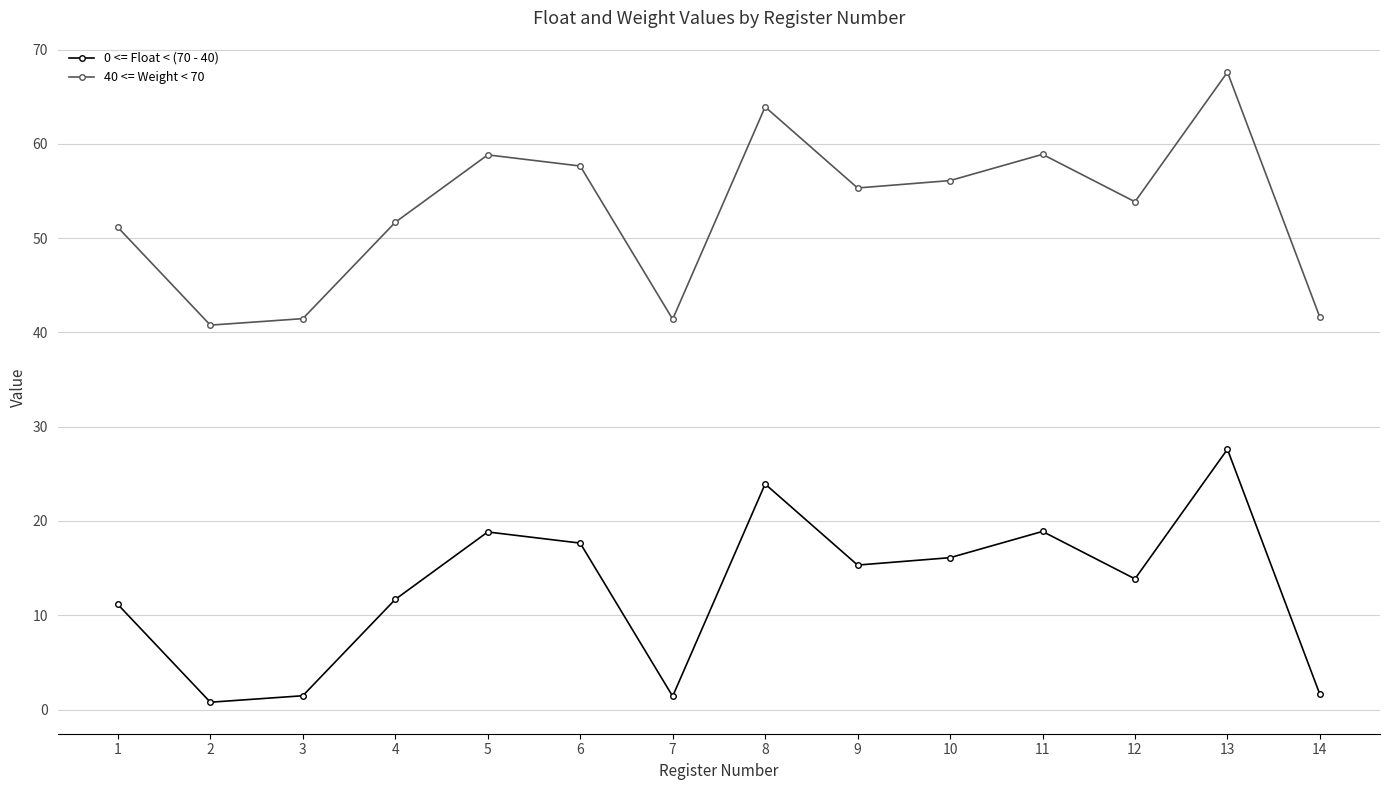

The 40 <= Weight < 70 series shows 90.3 at 5. True or false?

False